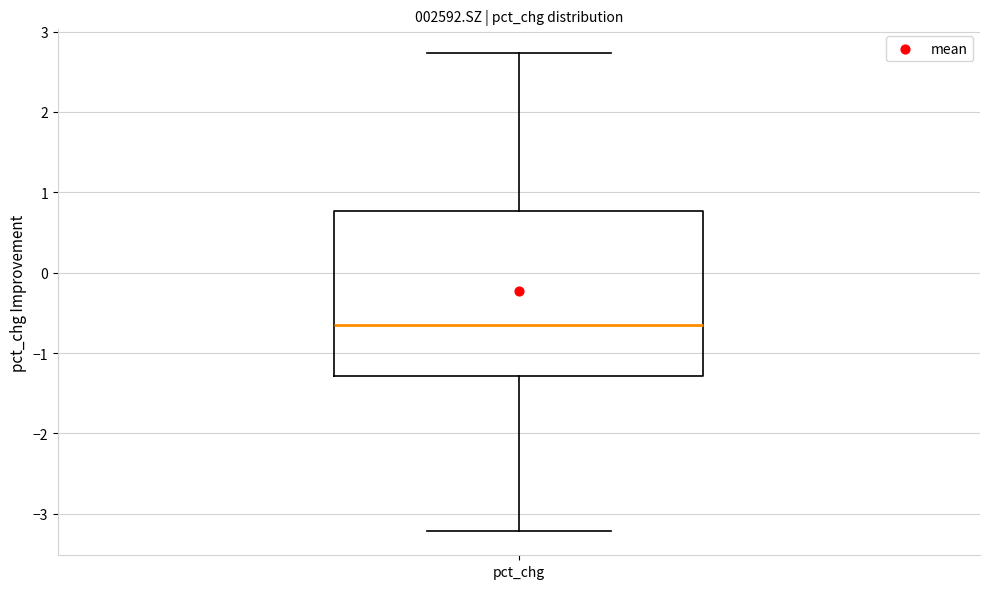

Transcribe this box plot: give where the median line is, the range the box spans, and where the two whiskers end, as read against the y-axis. The values are not printed on the chart, so give them approximately, as read against the axis.

median -0.7, box -1.3 to 0.8, whiskers -3.2 to 2.7